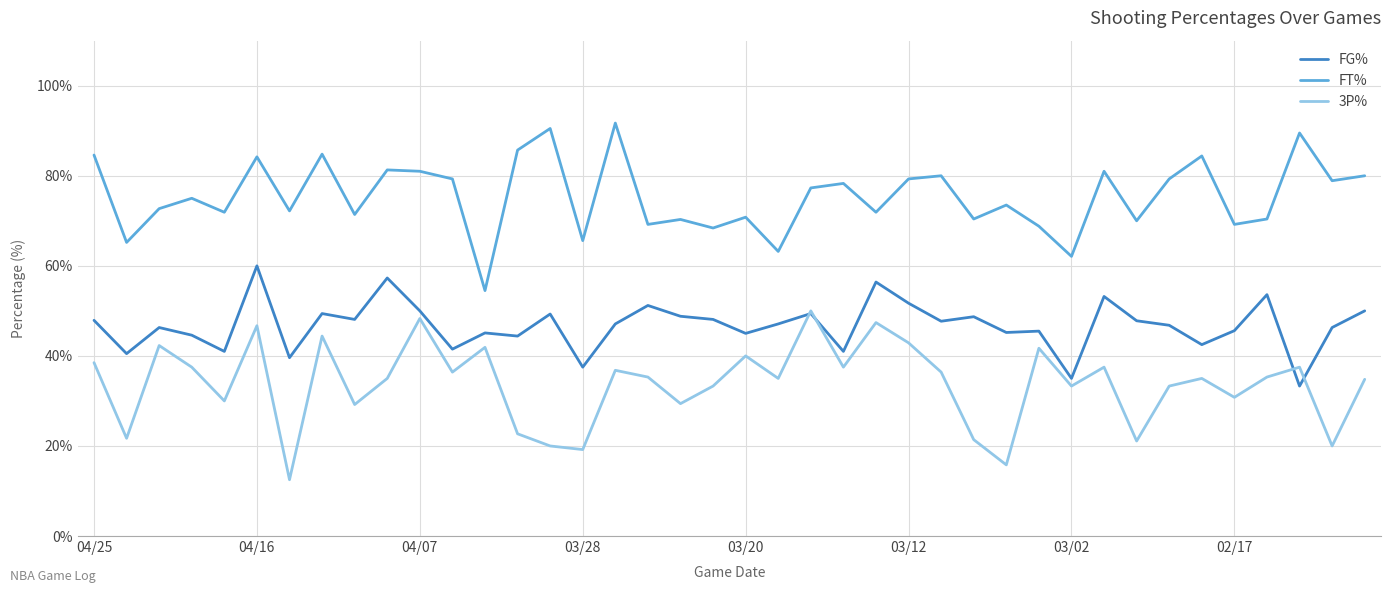

True or false: FT% and 3P% cross at least once.

False